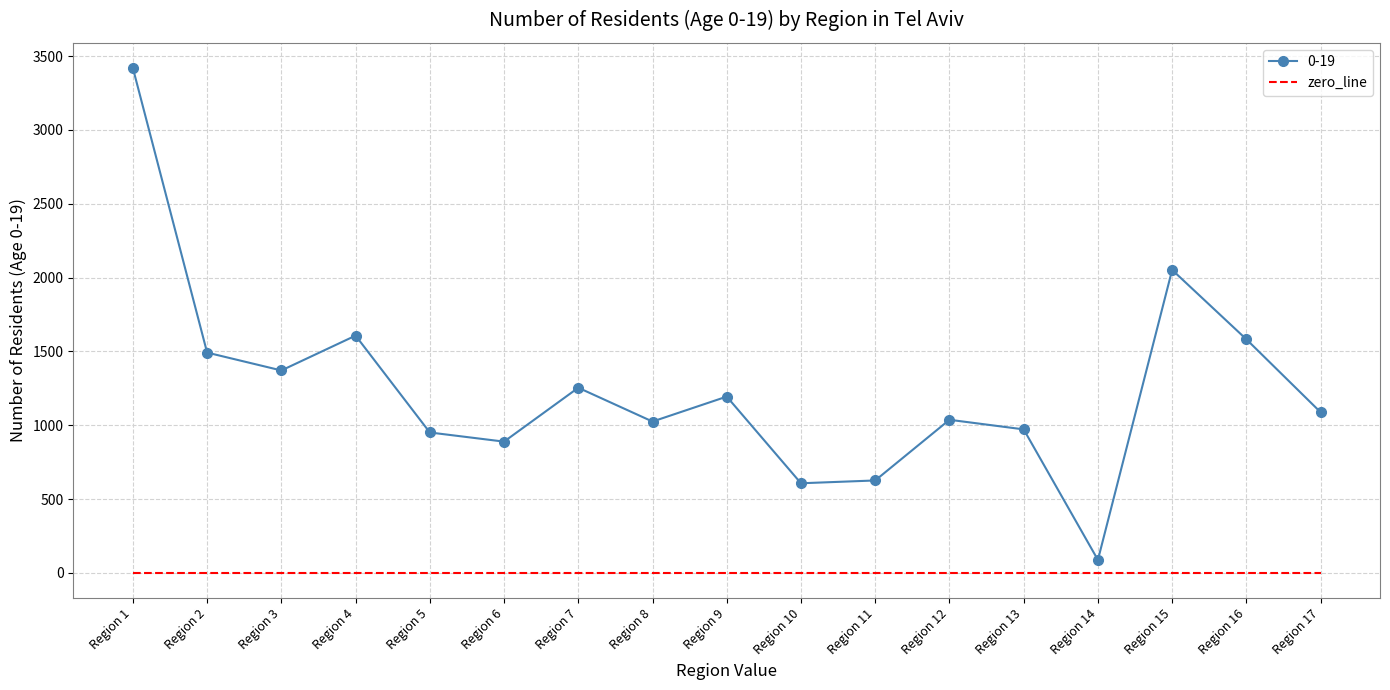

Which category has the highest value across all series?

Region 1